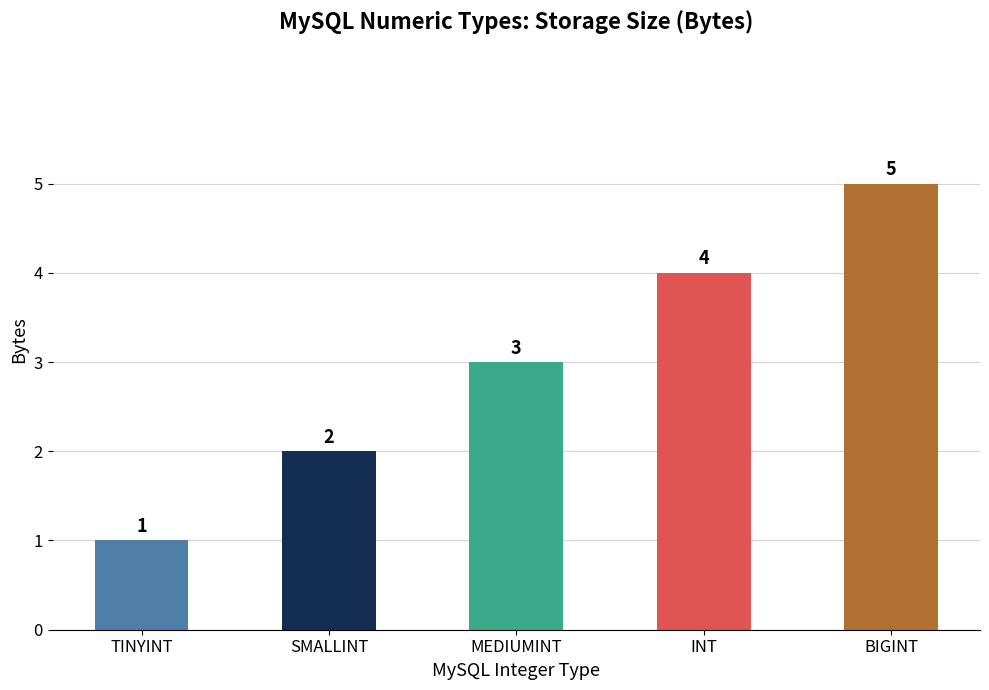

Reading right to left, what are all the values shown in this chart?

BIGINT=5	INT=4	MEDIUMINT=3	SMALLINT=2	TINYINT=1